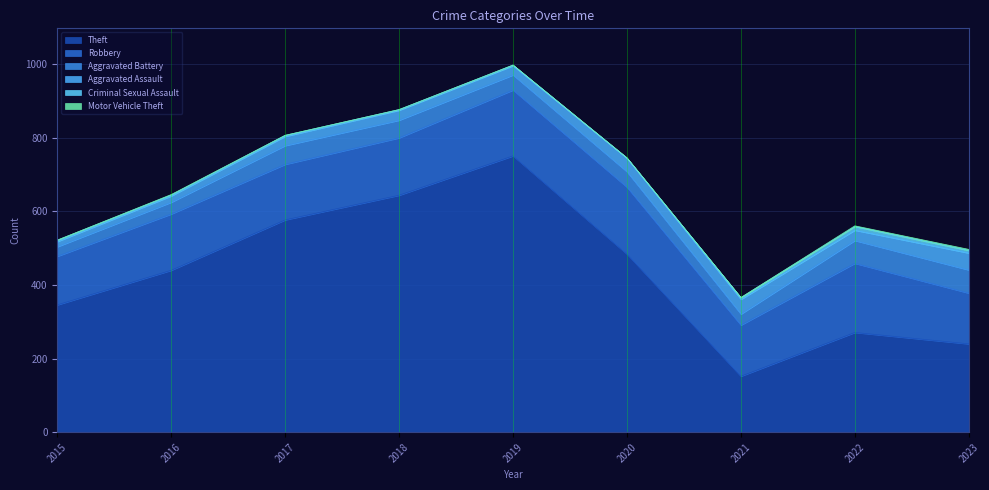

Rank the series by their maximum value, from highest to lowest.

Theft, Robbery, Aggravated Battery, Aggravated Assault, Criminal Sexual Assault, Motor Vehicle Theft